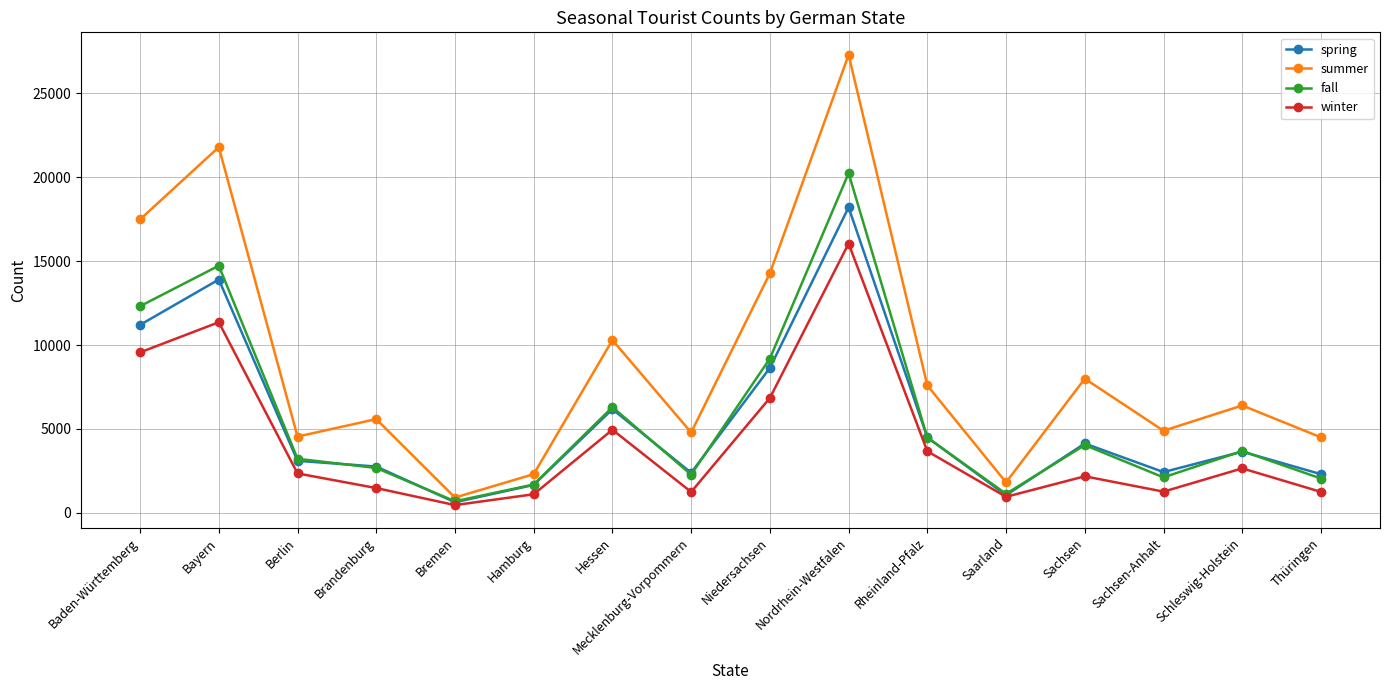

What is the value of the summer point at the 15th from the left?

6399